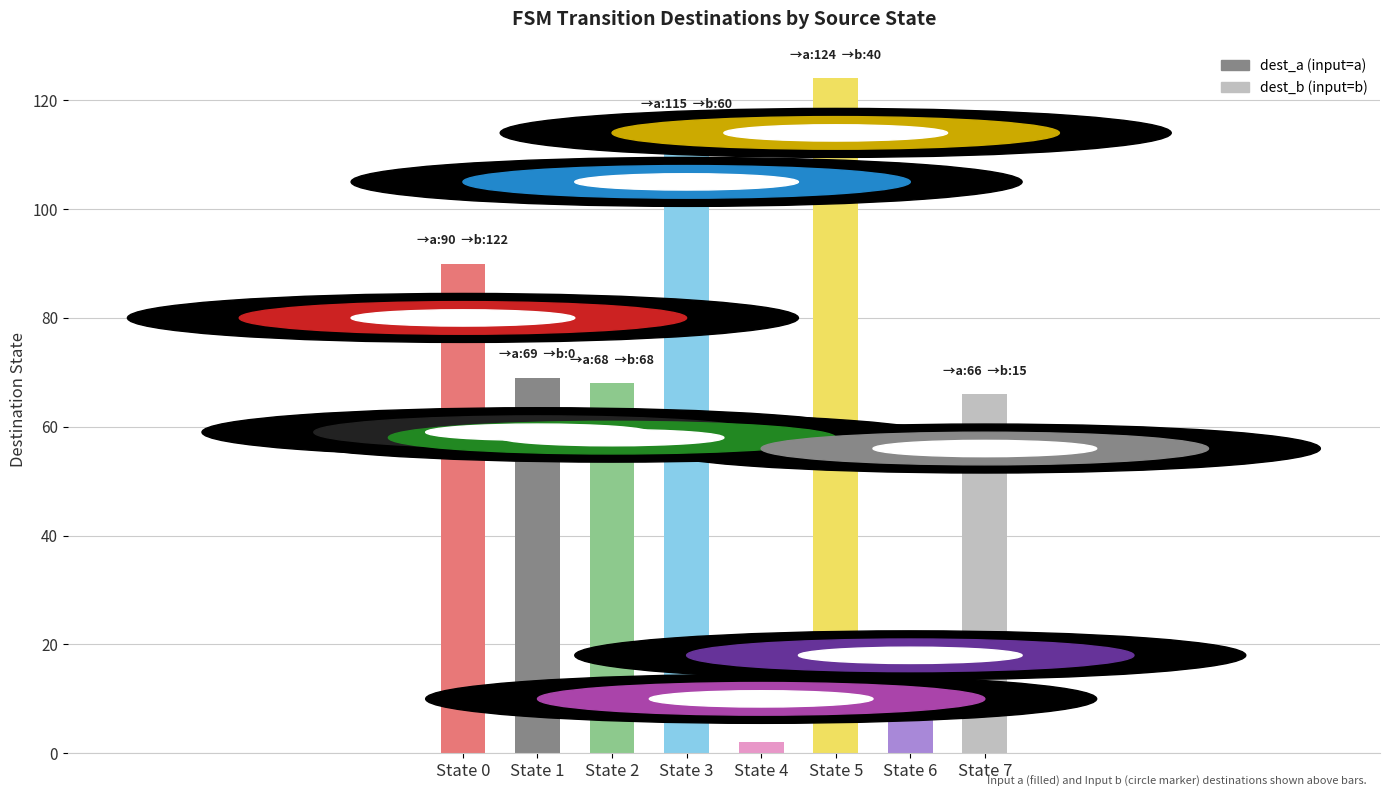

What is the sum of the values at State 5 and State 2?

192